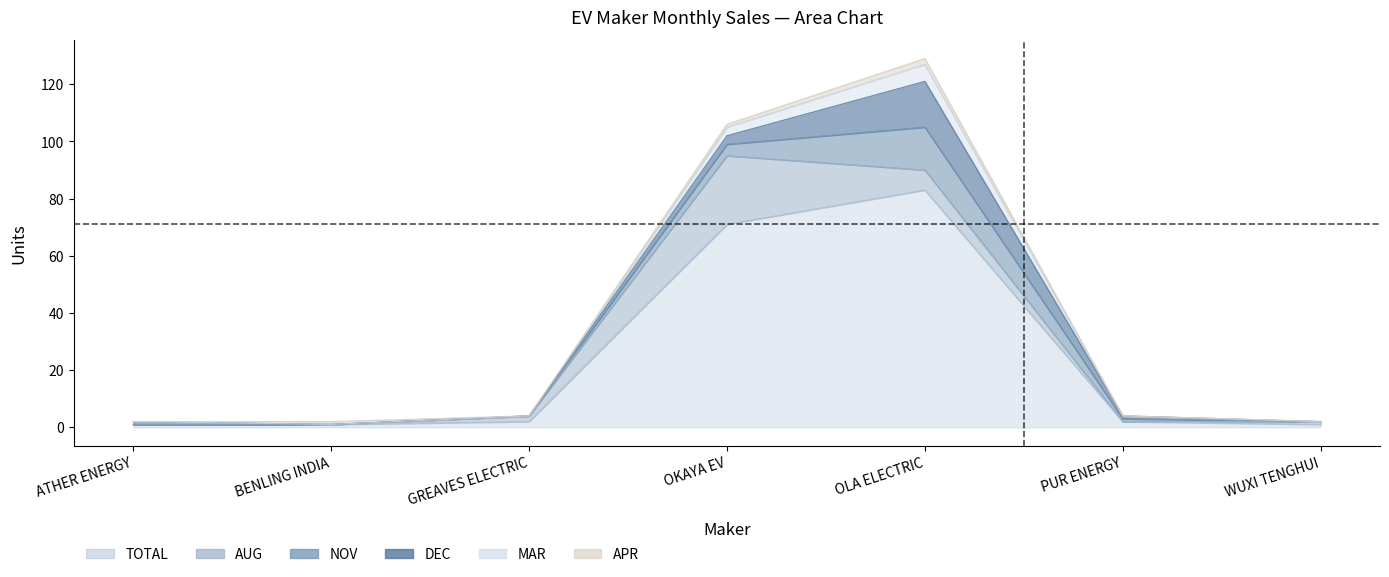

At how many categories does at least one series exceed 35?

2